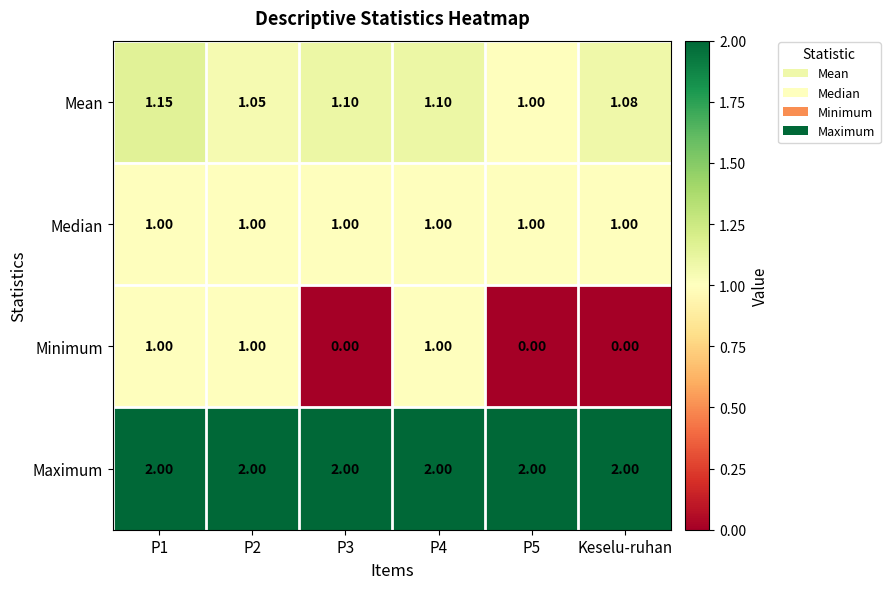

Is the value of Mean at P1 greater than the value of Median at P3?

Yes